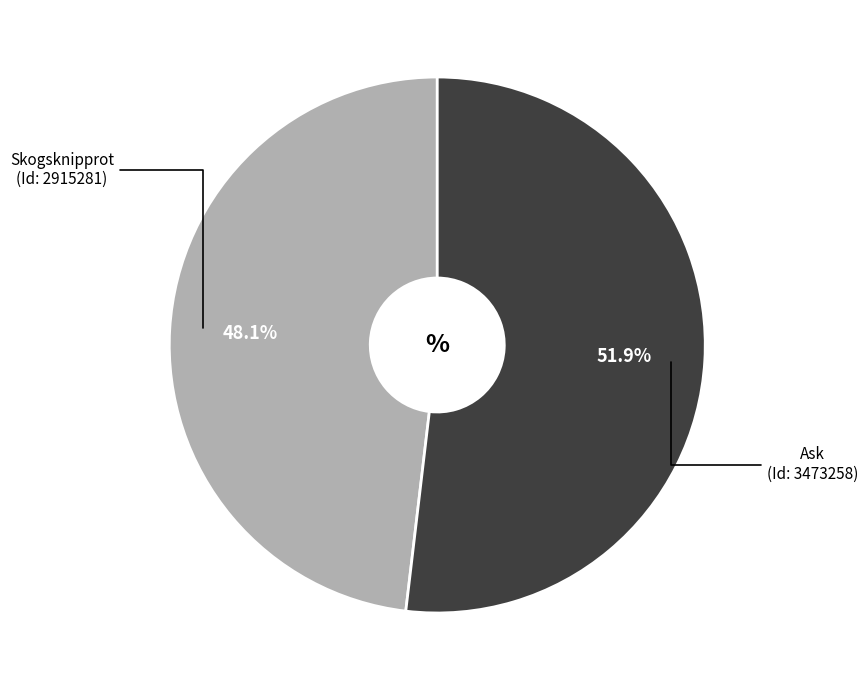

Is there a majority slice in this chart?

Yes